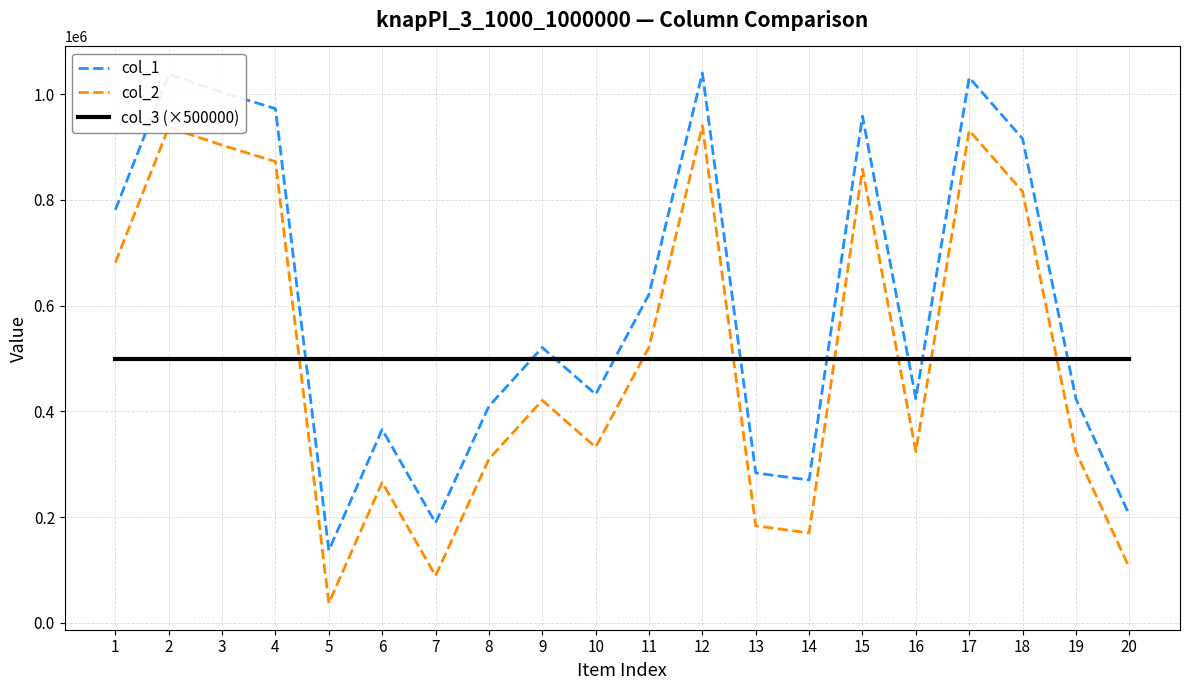

How many series are shown in this chart?

3